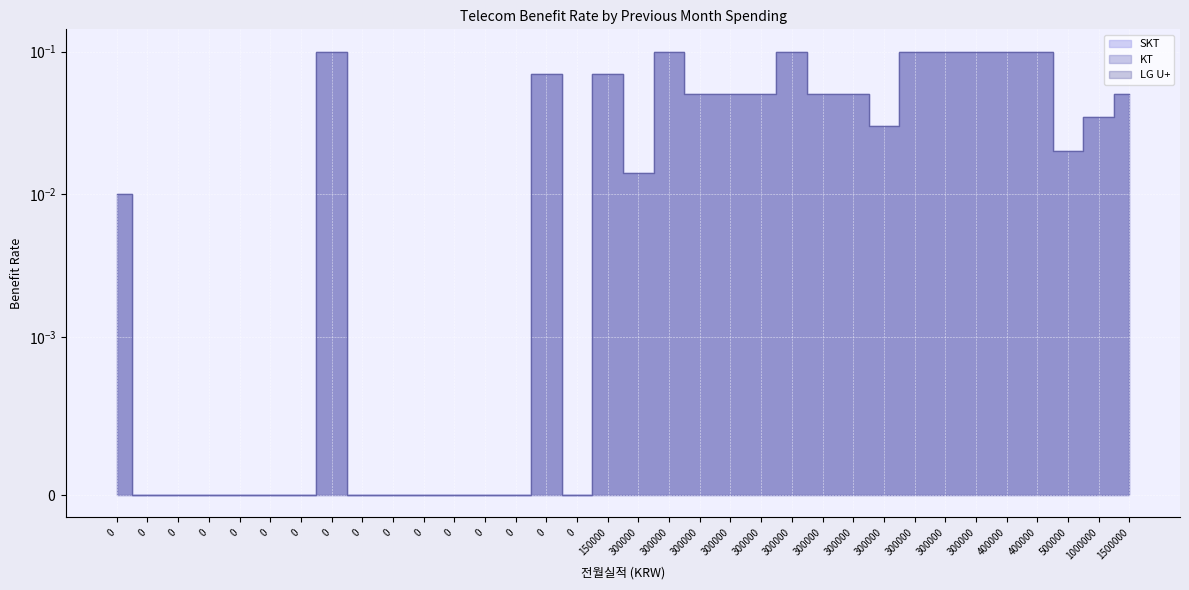

The value of LG U+ at 300000 is 0.1. True or false?

False